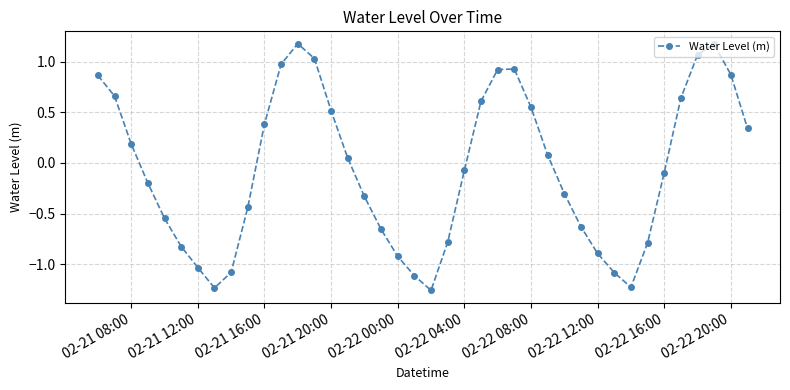

True or false: there are more than 0 points higher than both neighbors.

True